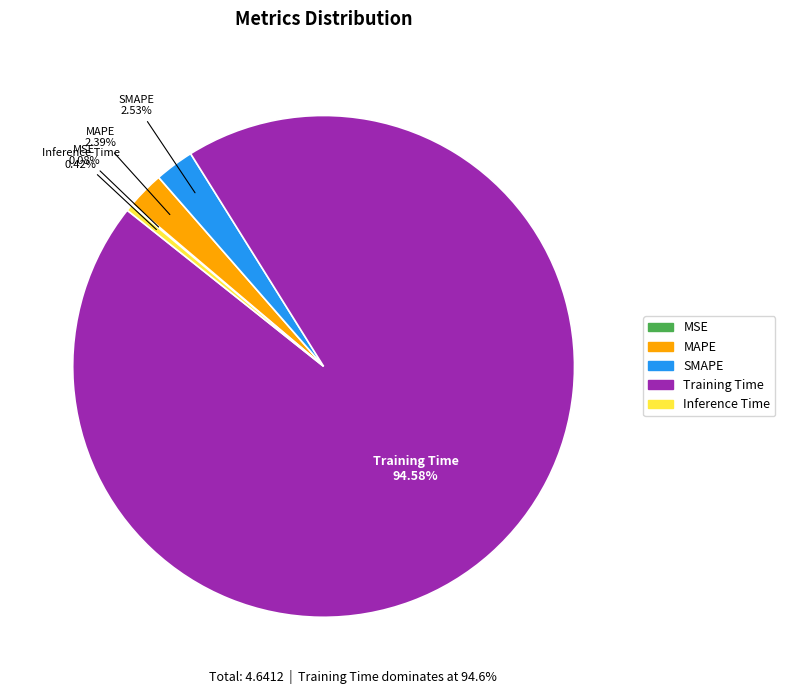

Which slice is the largest?

Training Time